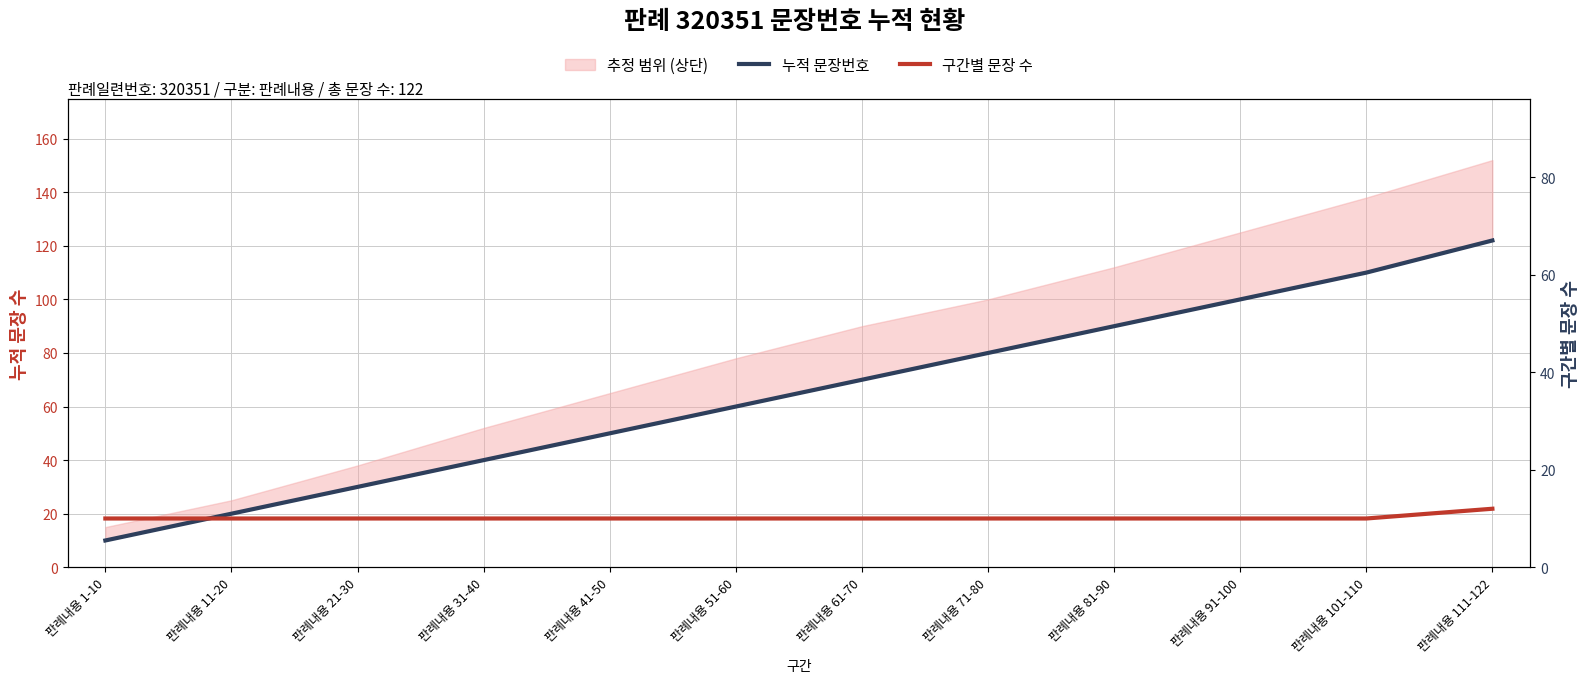

What is the label of the 3rd point from the right?

판례내용 91-100